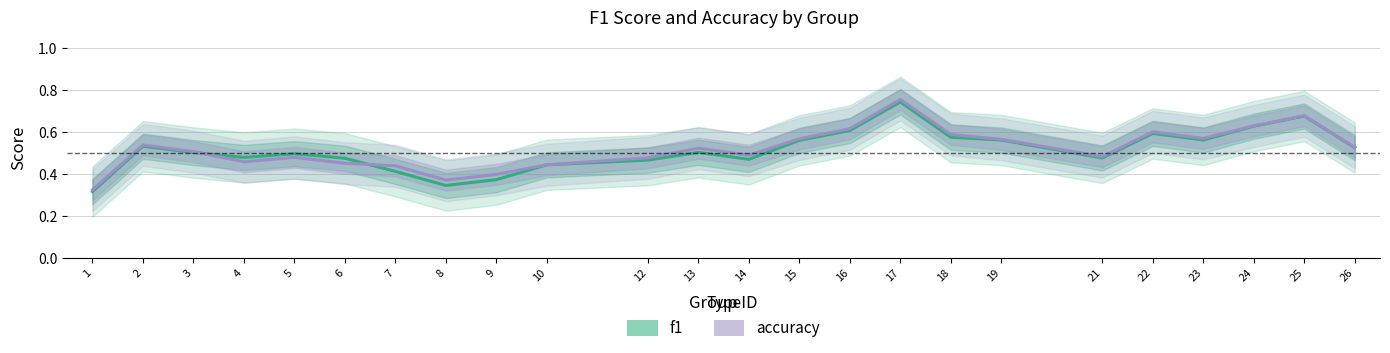

The accuracy series shows 0.3 at 6. True or false?

False